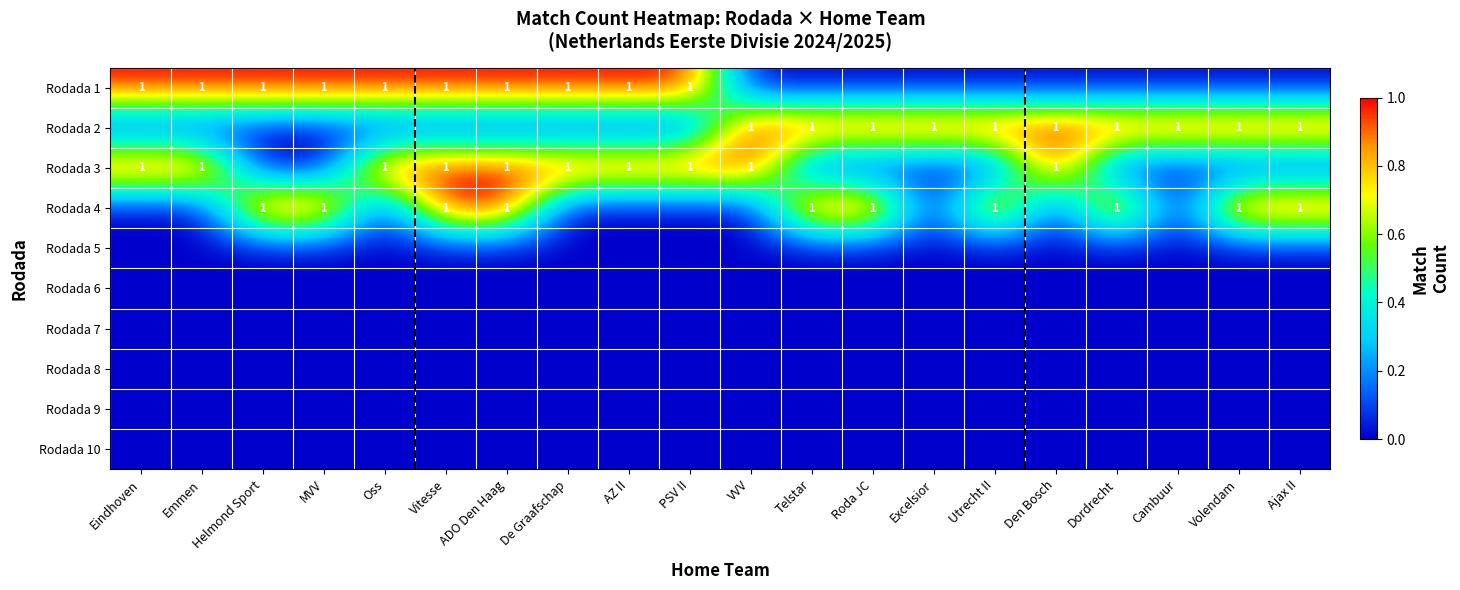

True or false: Rodada 1 has a value of 1 at Vitesse.

True